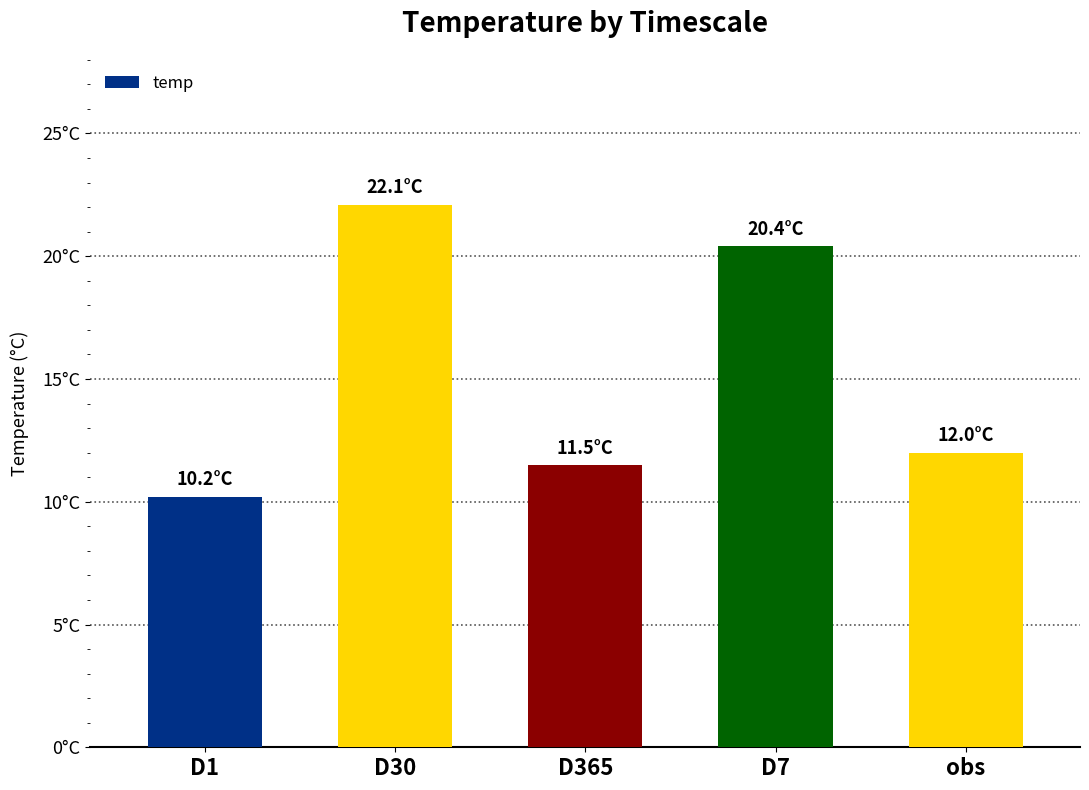

Rank the categories by value from highest to lowest.

D30, D7, obs, D365, D1